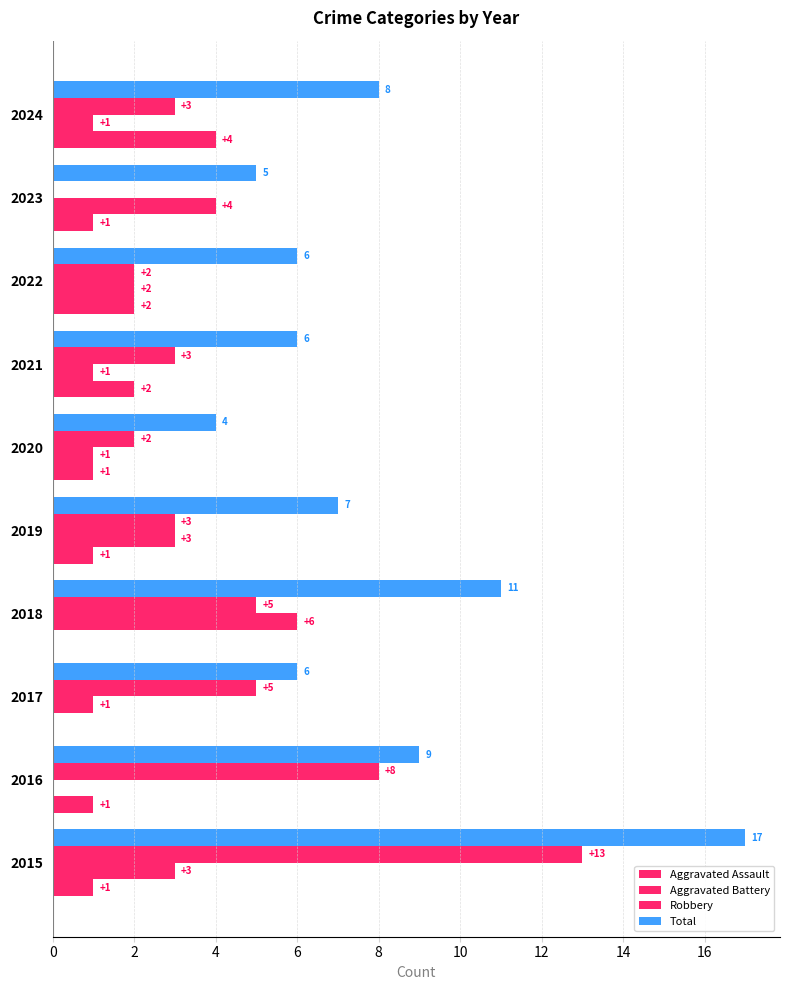

Count the number of data series in this chart.

4